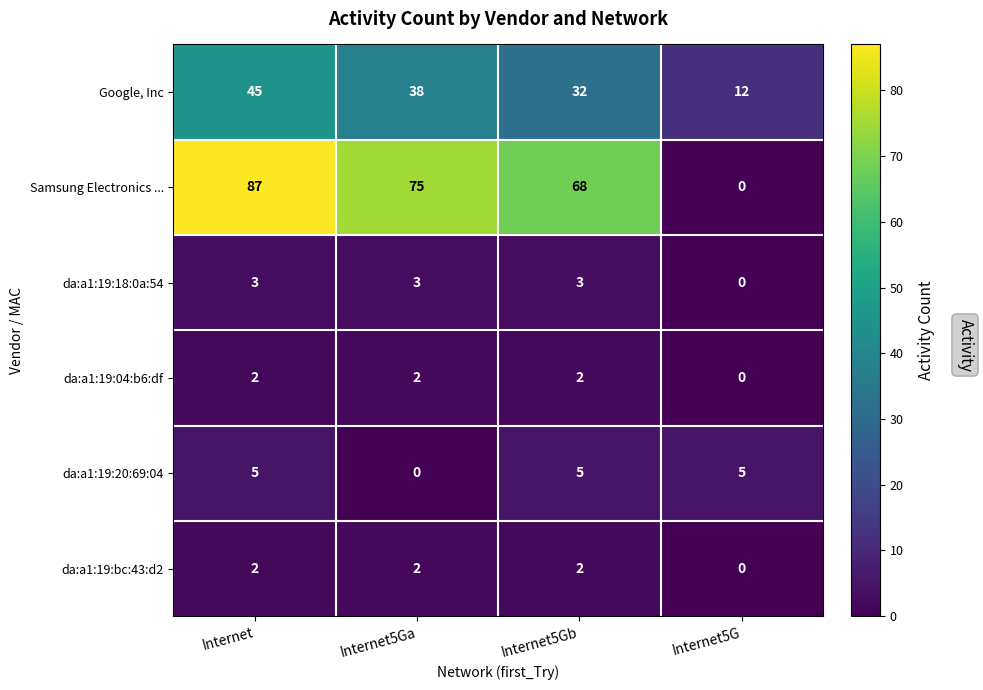

Reading right to left, extract all data points from this chart.

Google, Inc: 12	32	38	45
Samsung Electronics ...: 0	68	75	87
da:a1:19:18:0a:54: 0	3	3	3
da:a1:19:04:b6:df: 0	2	2	2
da:a1:19:20:69:04: 5	5	0	5
da:a1:19:bc:43:d2: 0	2	2	2